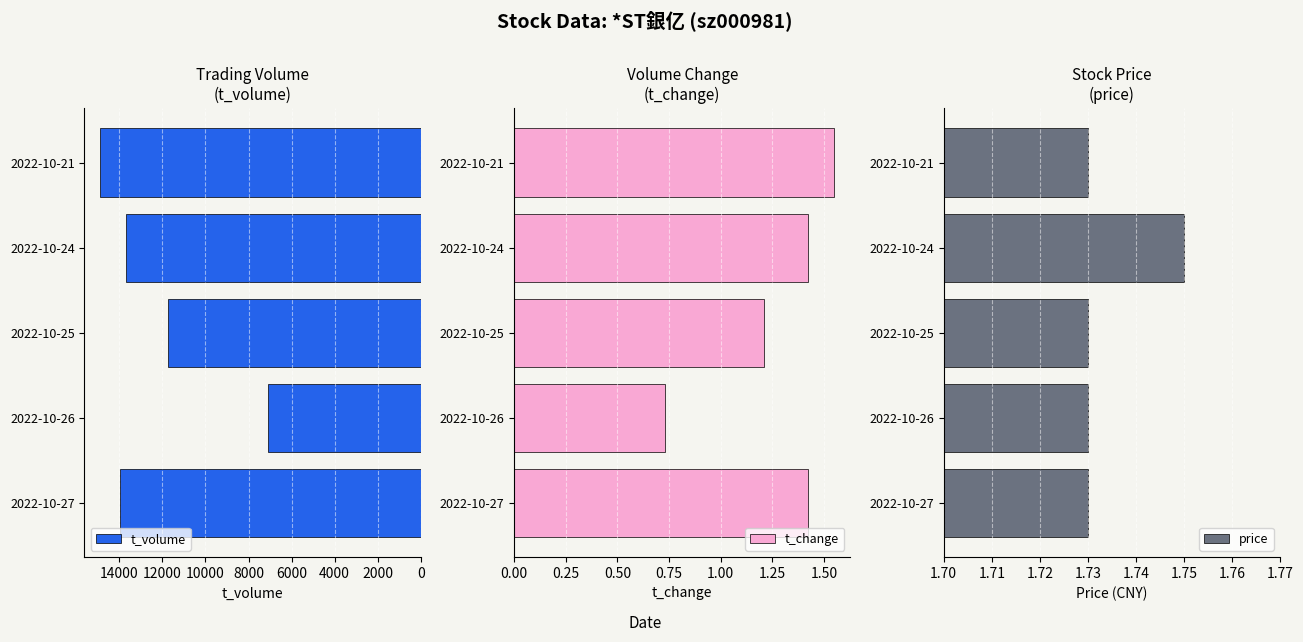

Which category has the highest value in the t_volume series?

2022-10-21